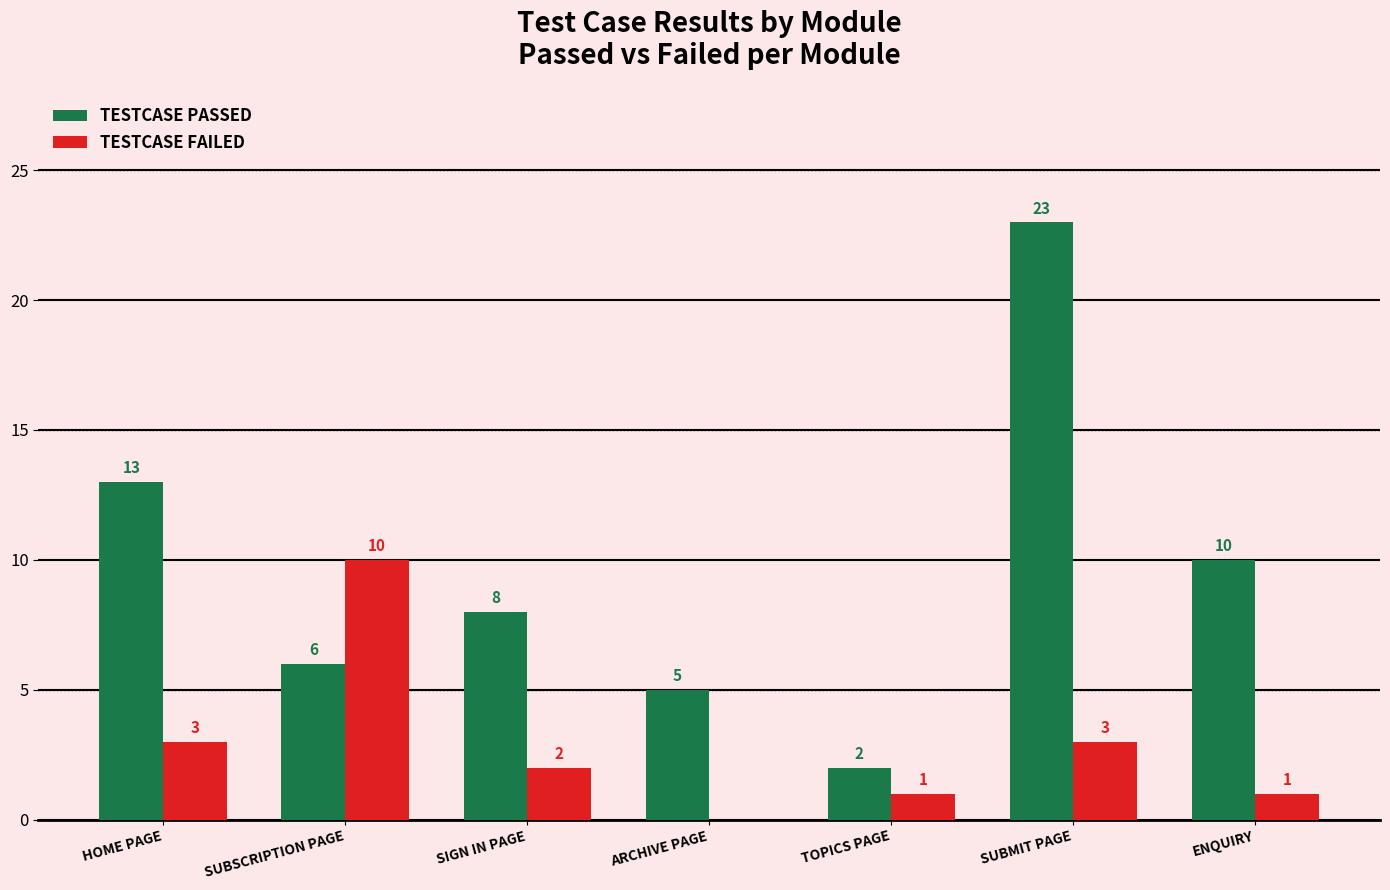

Is it true that TESTCASE FAILED equals 0 at TOPICS PAGE?

False